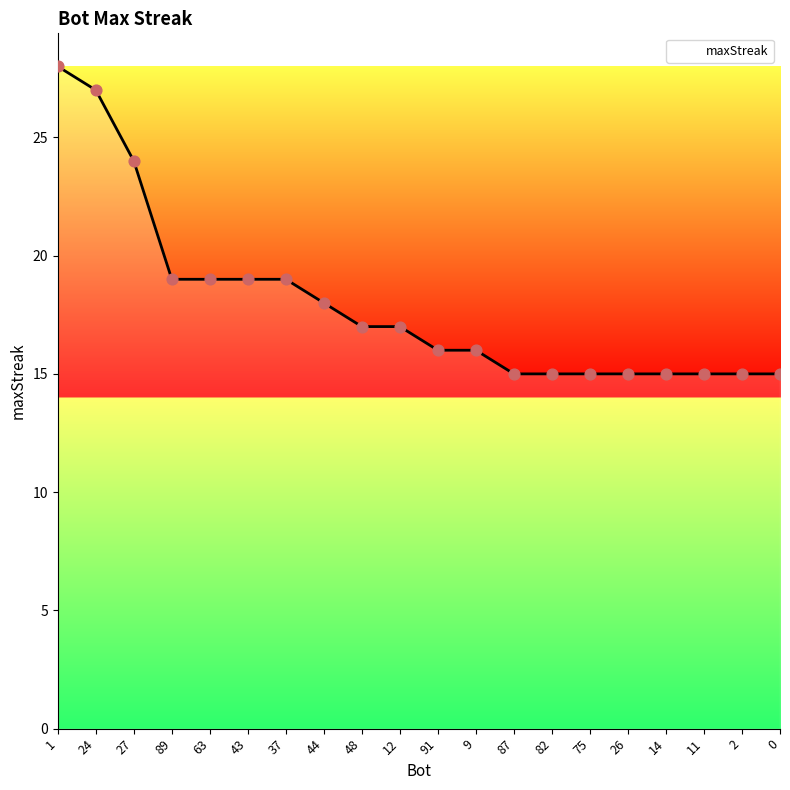

Between 89 and 91, which is larger?

89